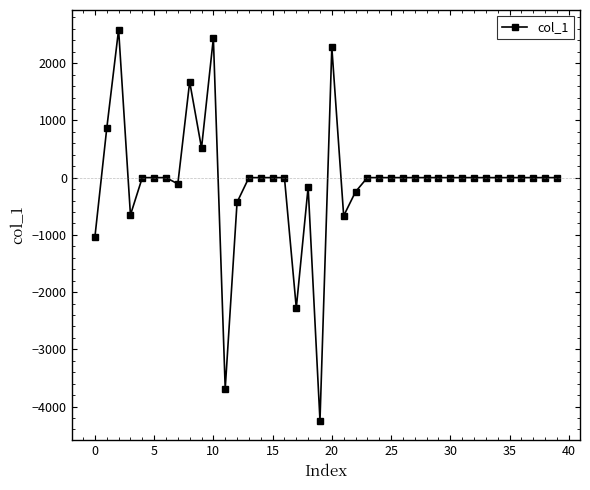

True or false: there are more than 1 points higher than both neighbors.

True